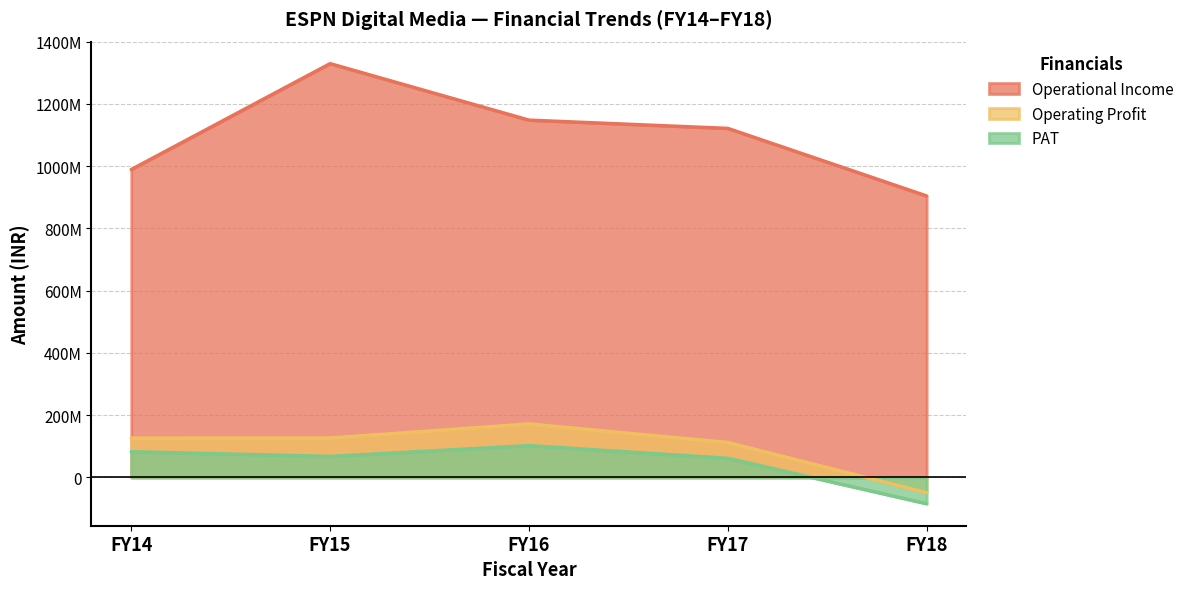

Is it true that Operating Profit equals 126540277 at FY14?

True